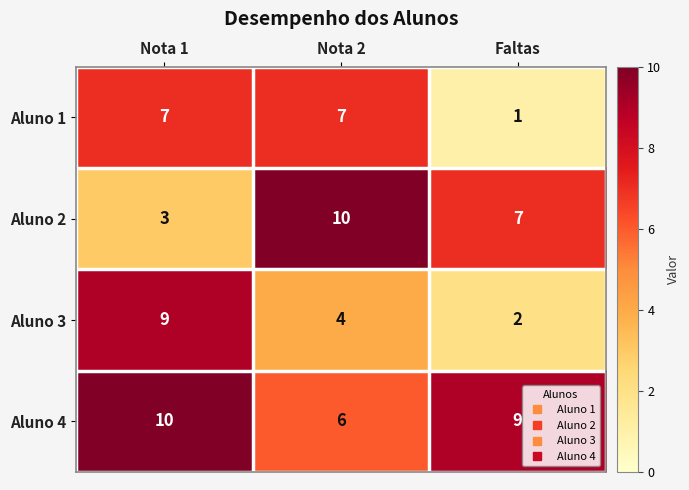

What is the sum of all Aluno 3 values?

15